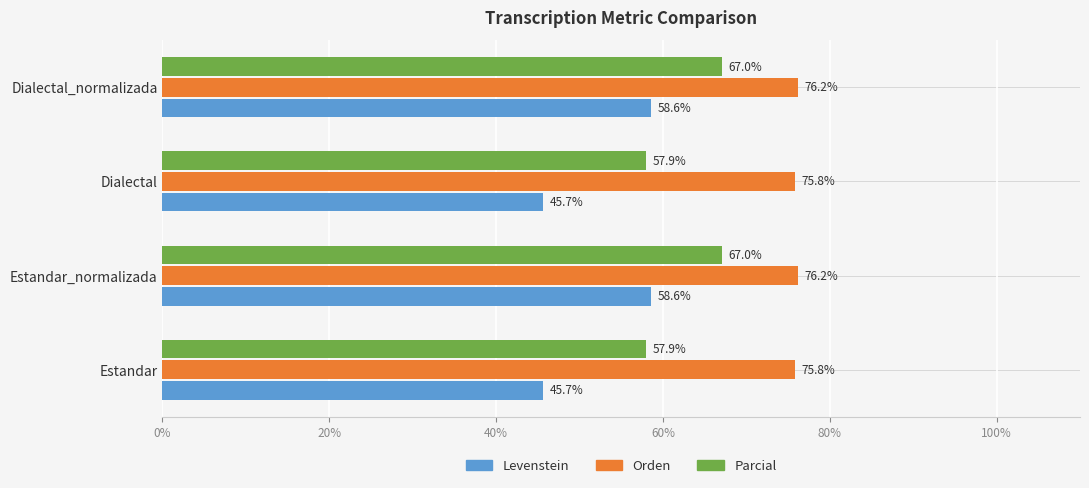

What is the approximate value of Levenstein at Estandar?

45.7